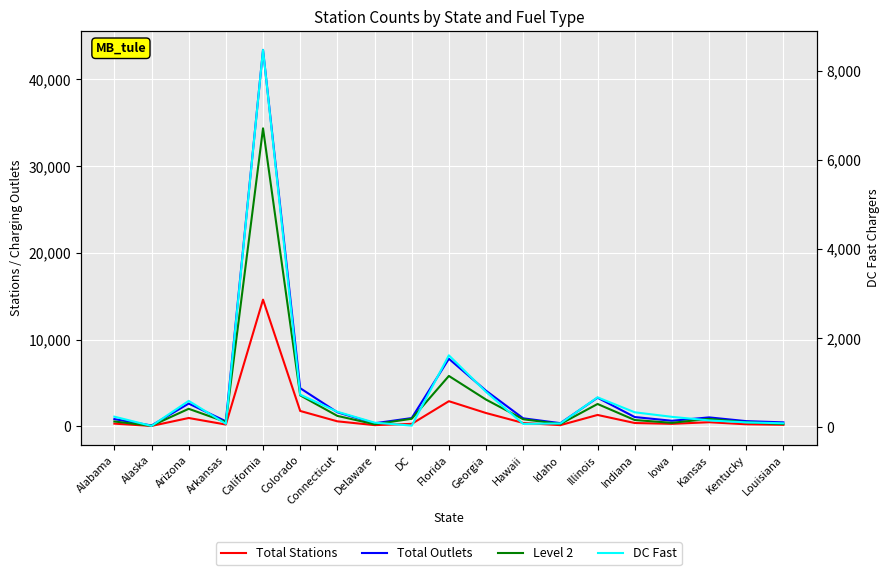

True or false: Level 2 and Total Stations intersect in this chart.

False